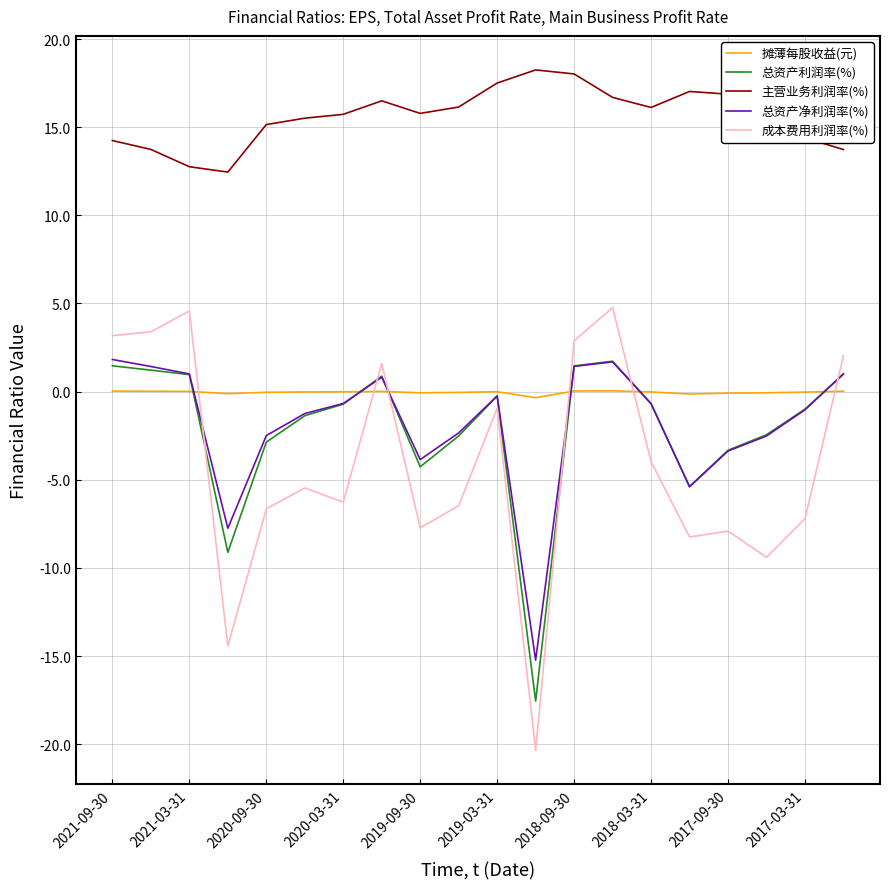

Which series has the largest total across all categories?

主营业务利润率(%)